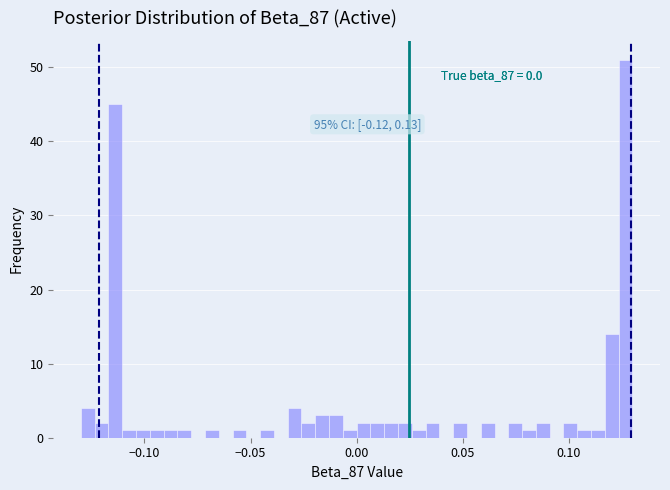

Around what value on the x-axis is the tallest bar? Give the approximate position of its centre, as read against the axis.

0.125